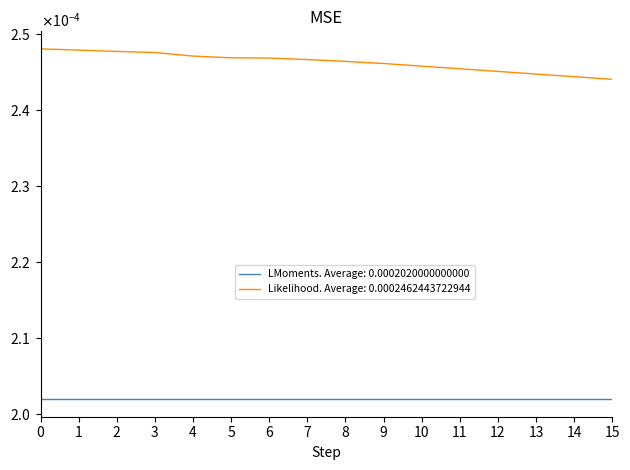

What are all the series names shown in the legend?

LMoments. Average: 0.0002020000000000, Likelihood. Average: 0.0002462443722944